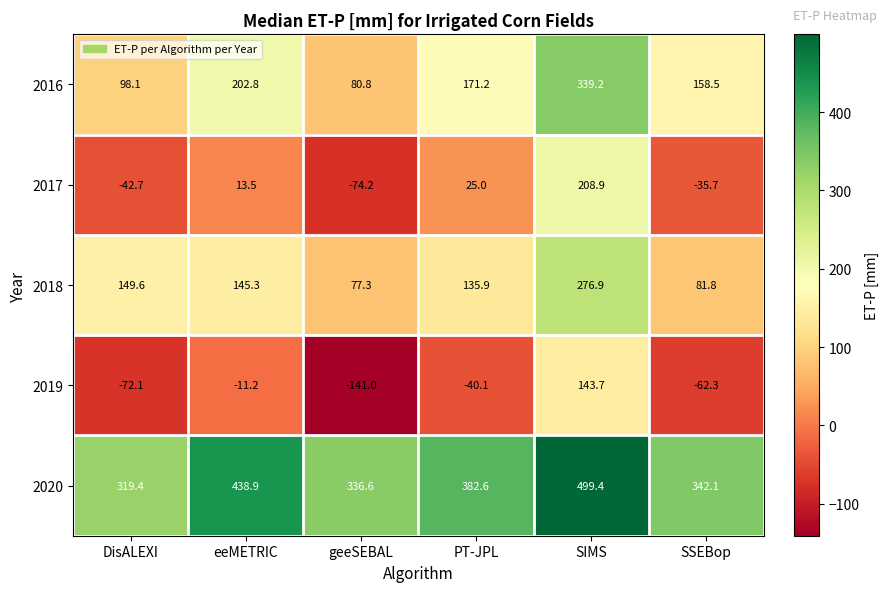

Reading left to right, extract all data points from this chart.

2016: DisALEXI=98.1	eeMETRIC=202.8	geeSEBAL=80.8	PT-JPL=171.2	SIMS=339.2	SSEBop=158.5
2017: DisALEXI=-42.7	eeMETRIC=13.5	geeSEBAL=-74.2	PT-JPL=25.0	SIMS=208.9	SSEBop=-35.7
2018: DisALEXI=149.6	eeMETRIC=145.3	geeSEBAL=77.3	PT-JPL=135.9	SIMS=276.9	SSEBop=81.8
2019: DisALEXI=-72.1	eeMETRIC=-11.2	geeSEBAL=-141.0	PT-JPL=-40.1	SIMS=143.7	SSEBop=-62.3
2020: DisALEXI=319.4	eeMETRIC=438.9	geeSEBAL=336.6	PT-JPL=382.6	SIMS=499.4	SSEBop=342.1